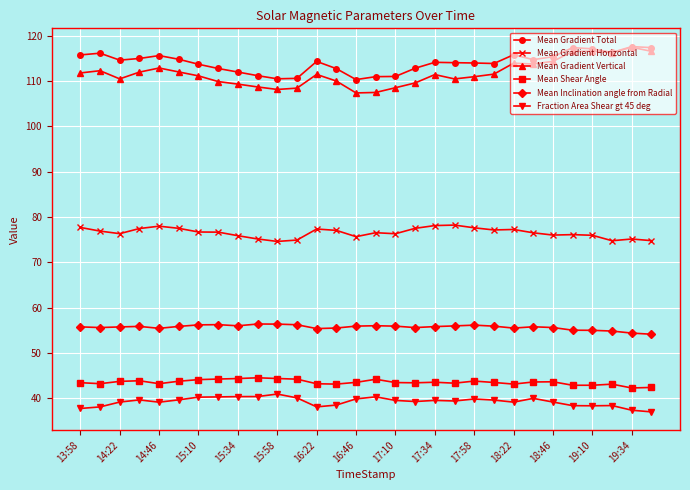

True or false: Mean Shear Angle has more than 2 points higher than both neighbors.

True